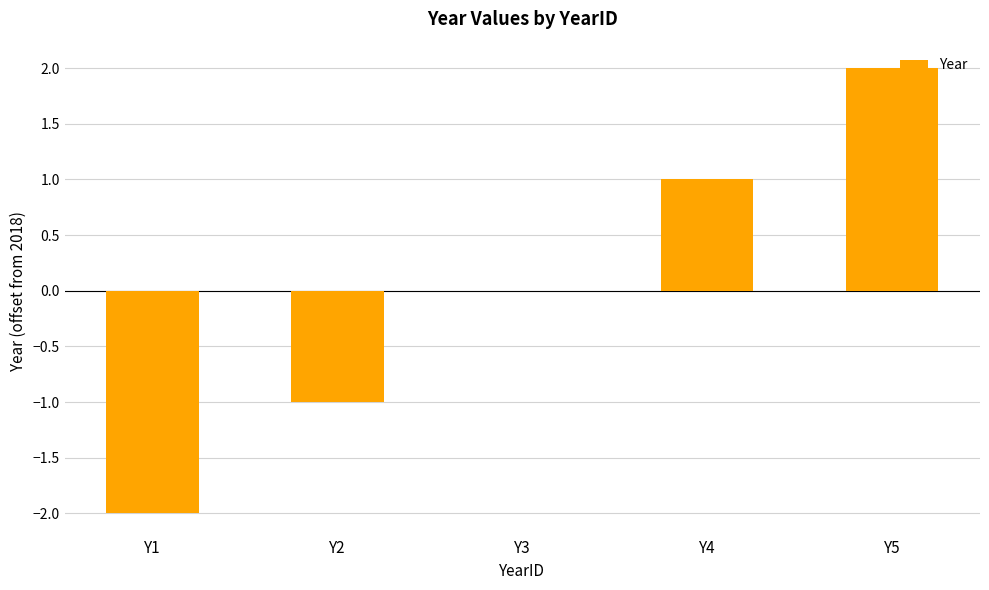

True or false: the data shows -2 at Y2.

False